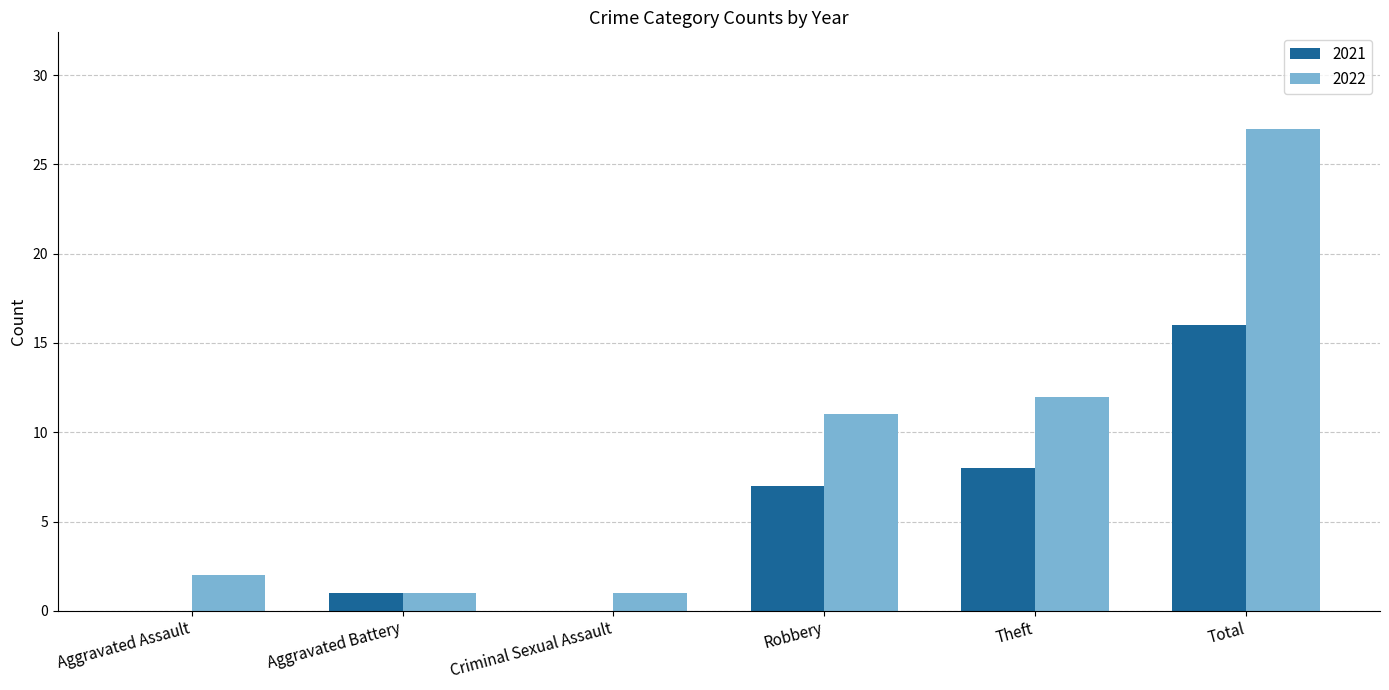

What is the average value of the 2021 series?

5